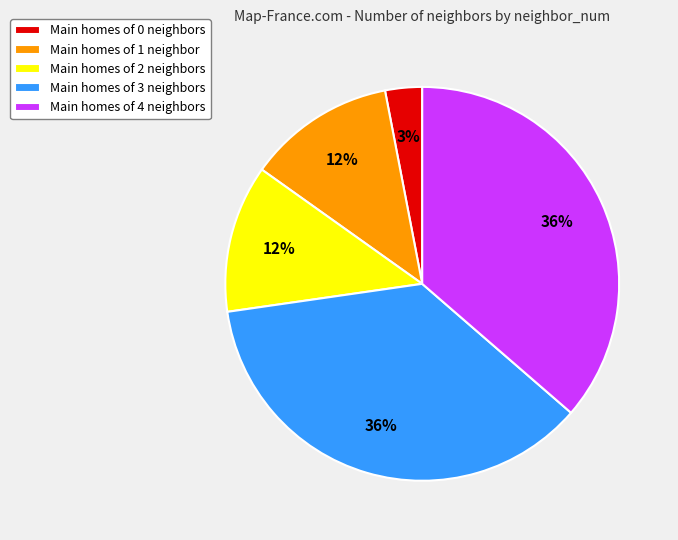

To the nearest percent, what is the difference between the largest and smallest slice percentages?

33%